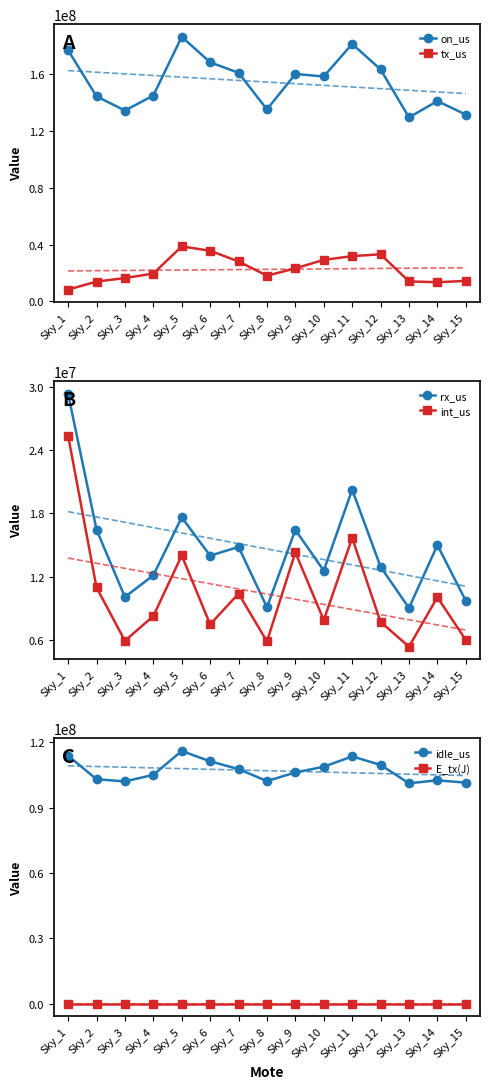

What are all the series names shown in the legend?

on_us, tx_us, rx_us, int_us, idle_us, E_tx(J)